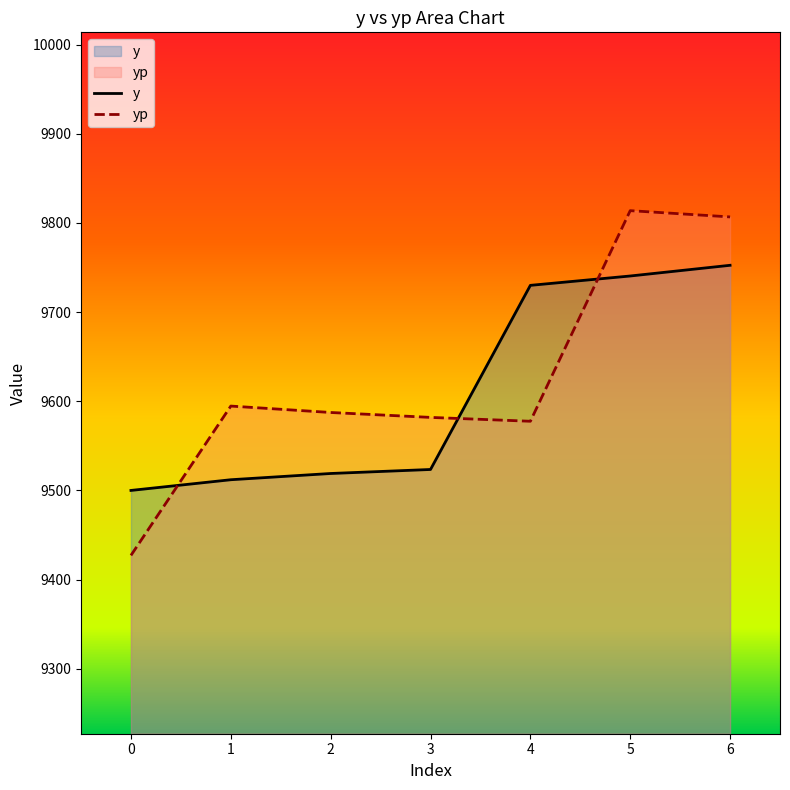

At which category is the sum across all series the highest?

6